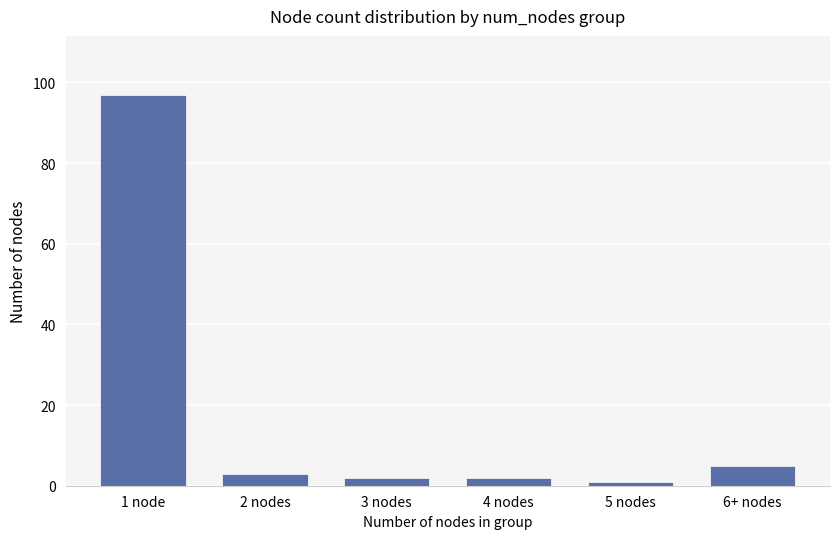

At which category does the chart reach its peak across all series?

1 node